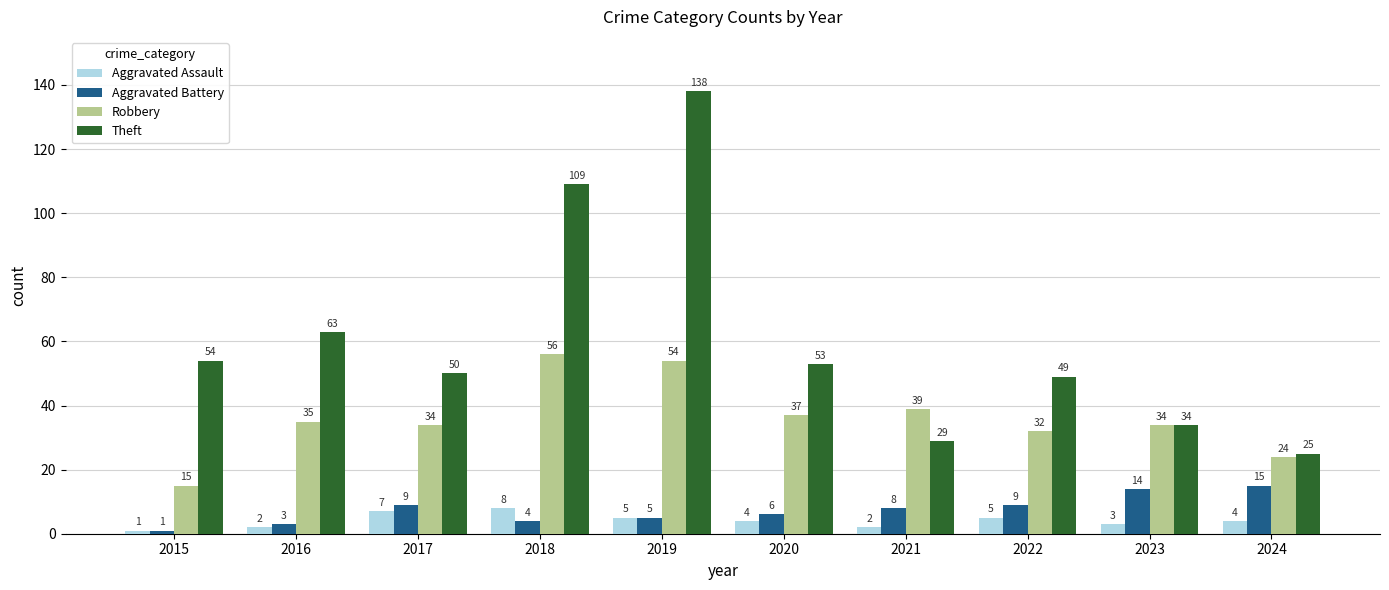

At how many categories does at least one series exceed 11?

10